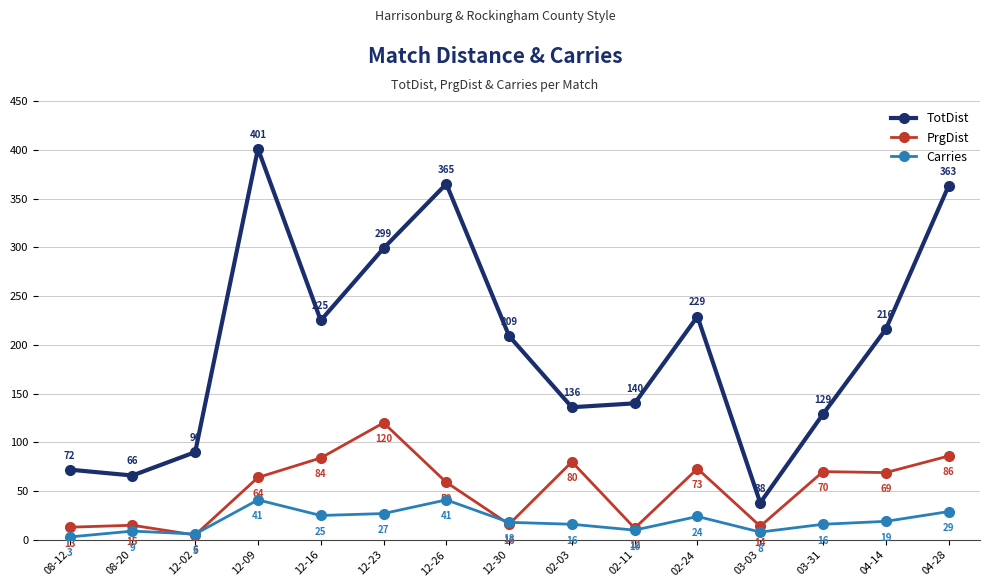

What is the average value of the Carries series?

19